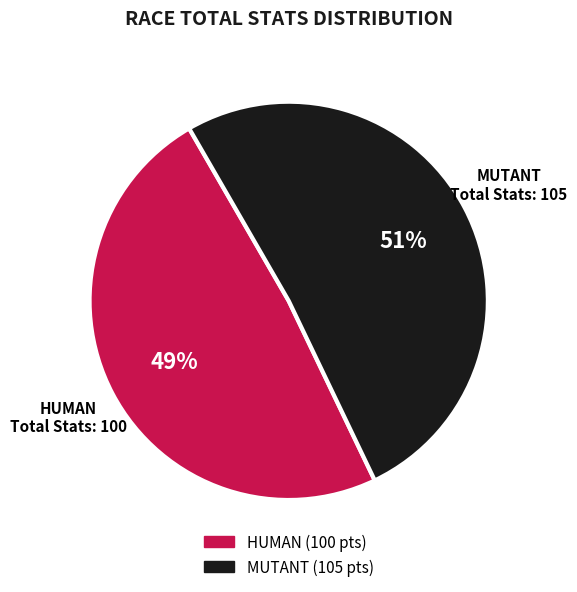

To the nearest percent, what is the average slice percentage?

50%